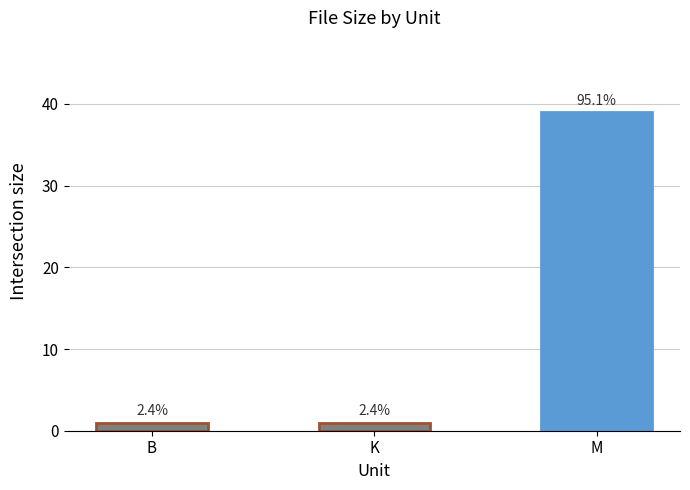

Are the bars grouped side by side (vs. stacked)?

No